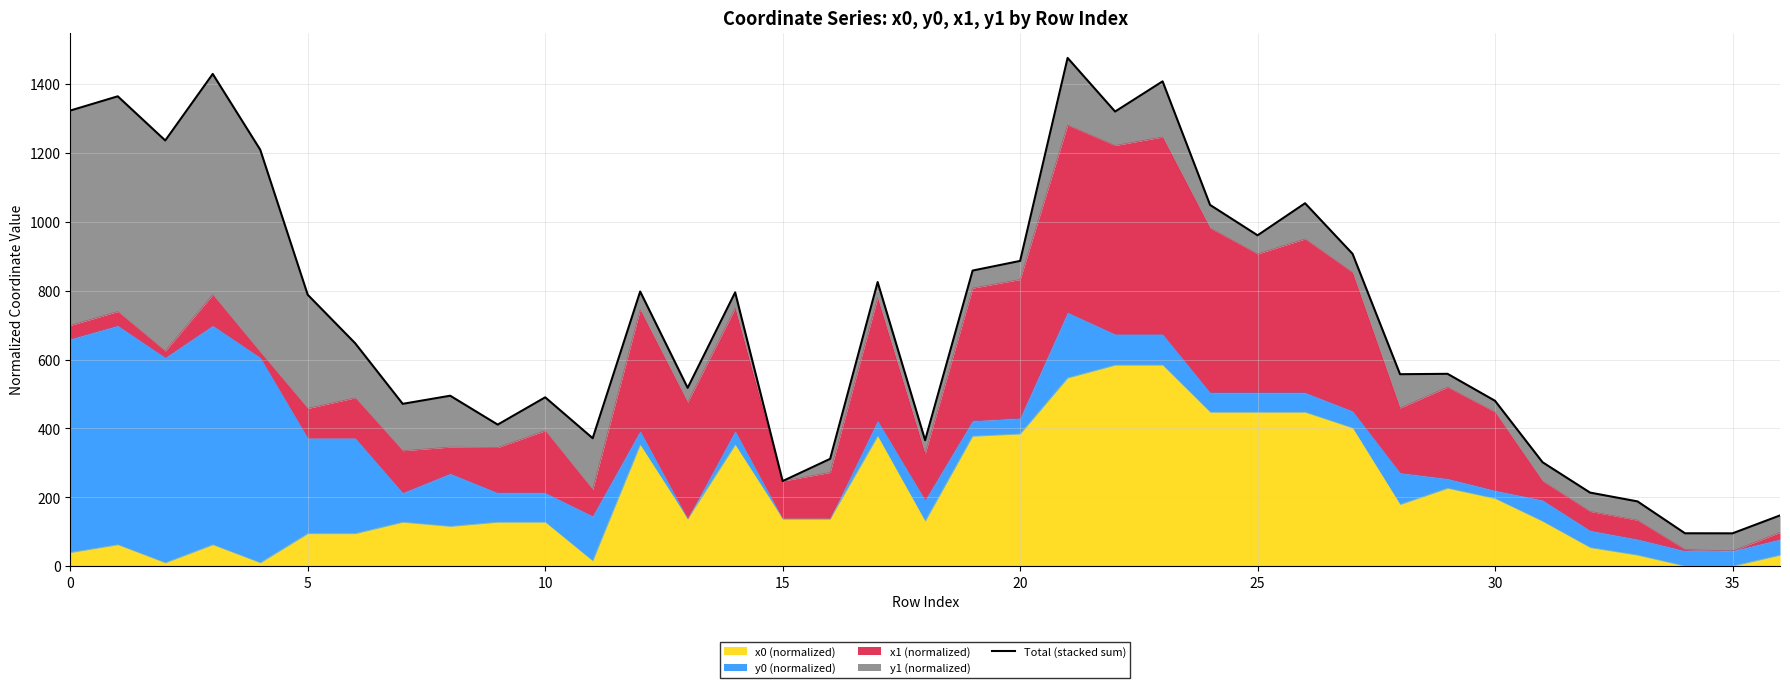

What is the minimum value shown in the chart?

95.3